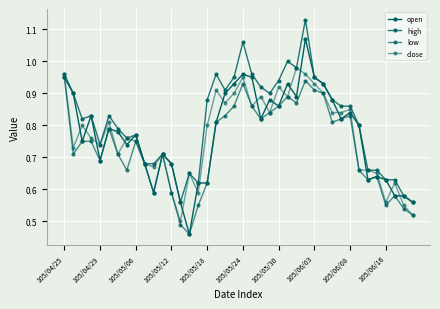

How many lines are shown in the chart?

4